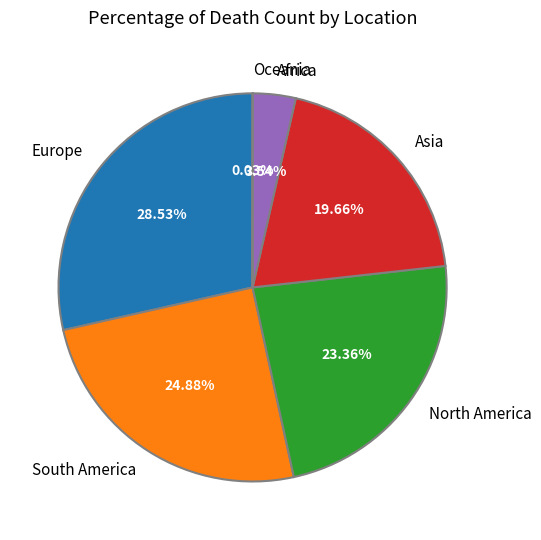

Which category has the biggest portion of the pie?

Europe